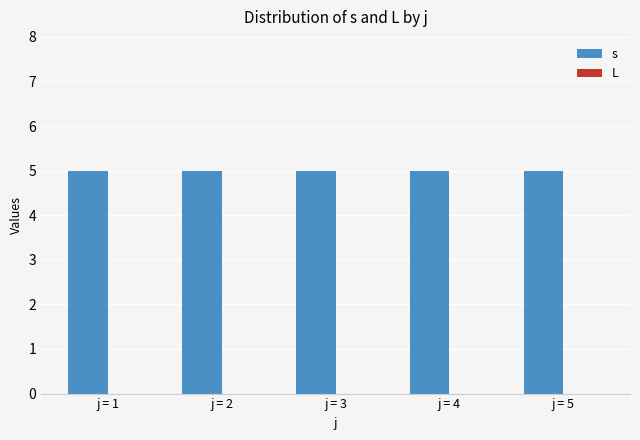

How many distinct data groups are displayed?

2